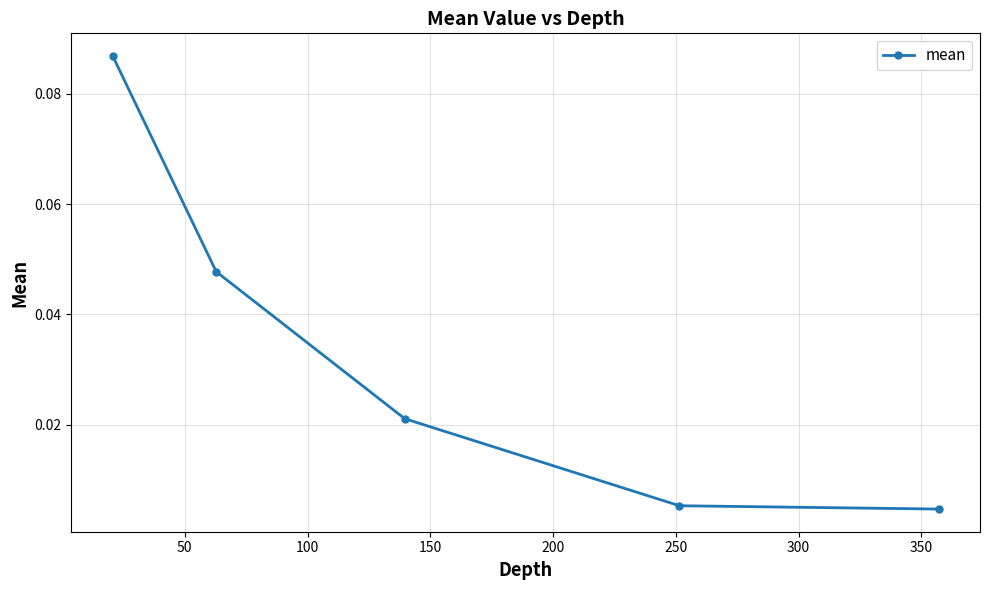

True or false: there are more than 0 points higher than both neighbors.

False